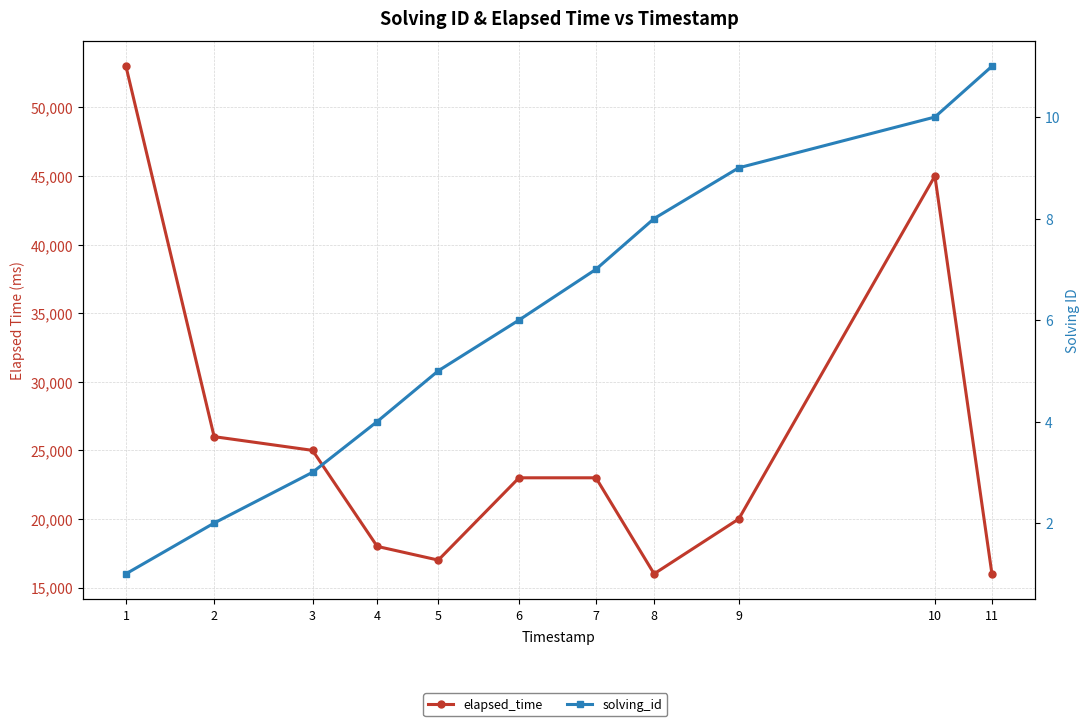

Count the number of categories in the chart.

11